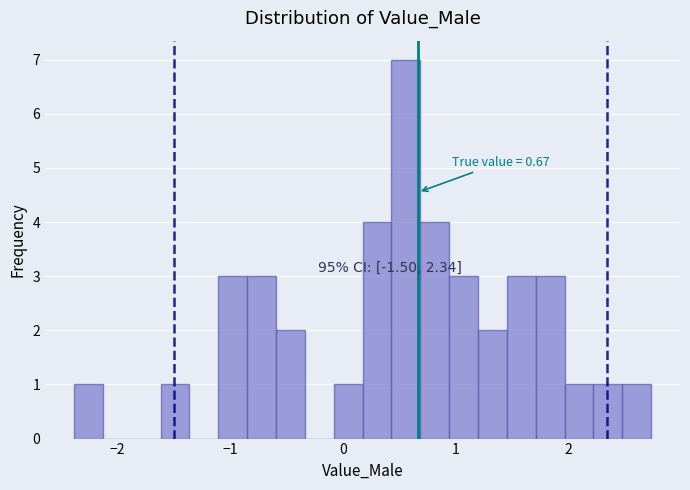

Read against the x-axis, roughly where is the centre of the tallest bar?

0.6